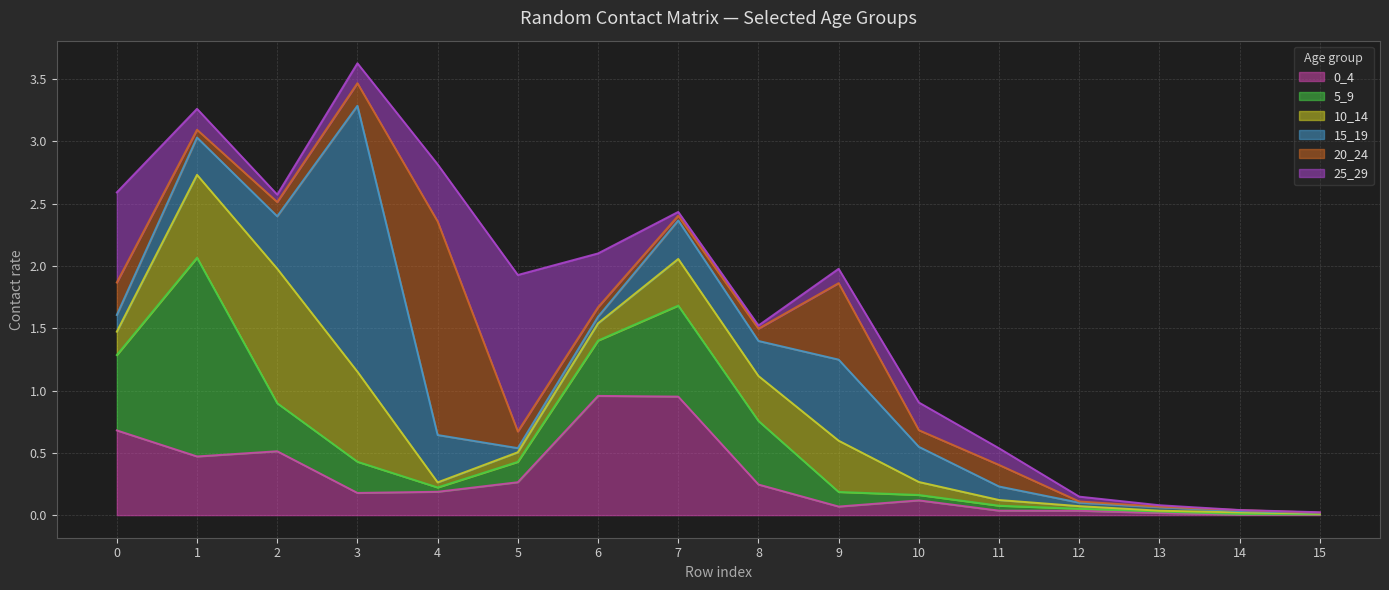

At 9, list the series in order from largest to smallest.

15_19, 20_24, 10_14, 5_9, 25_29, 0_4